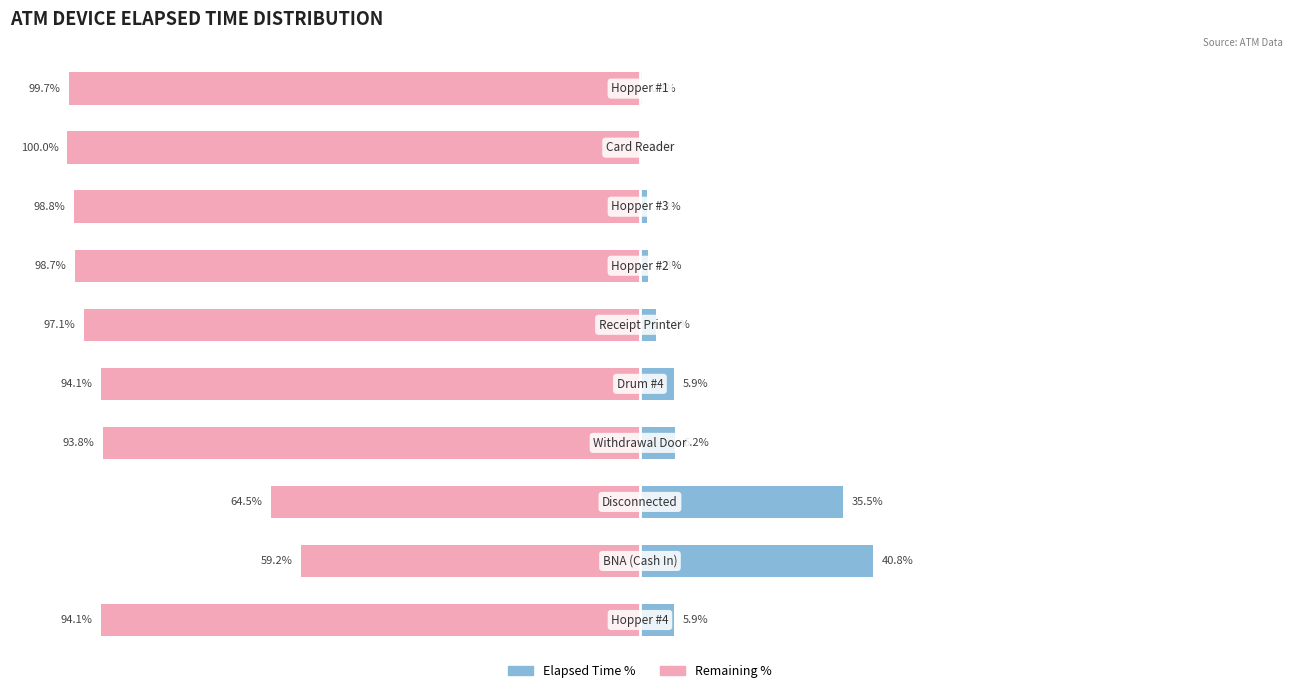

Is the value of Remaining % at 3 greater than the value of Total Elapsed Time at 3?

No